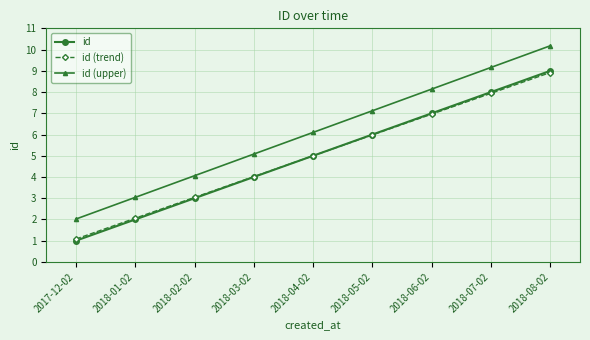

List the labels in order of id value, smallest first.

2017-12-02, 2018-01-02, 2018-02-02, 2018-03-02, 2018-04-02, 2018-05-02, 2018-06-02, 2018-07-02, 2018-08-02